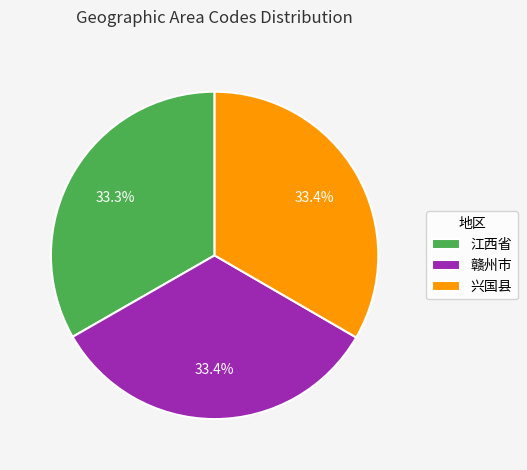

What is the ratio of the value at 兴国县 to the value at 赣州市?

1.0